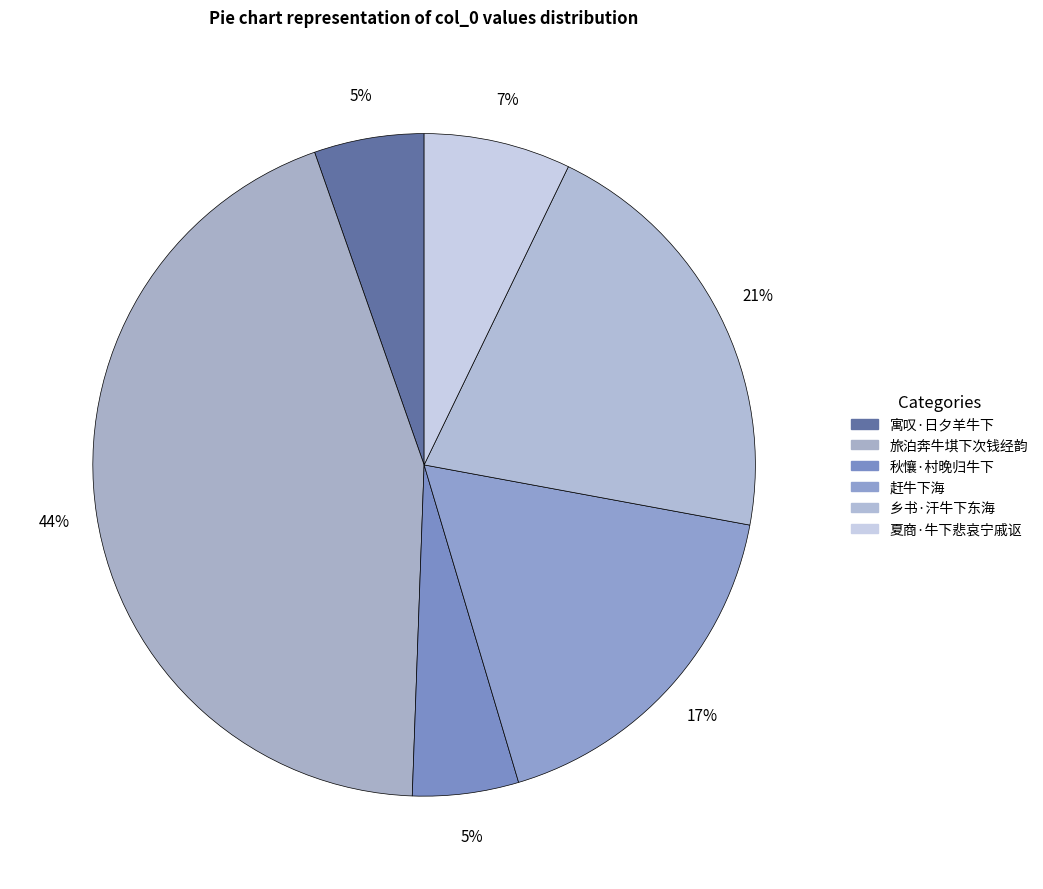

How many slices are in this pie chart?

6